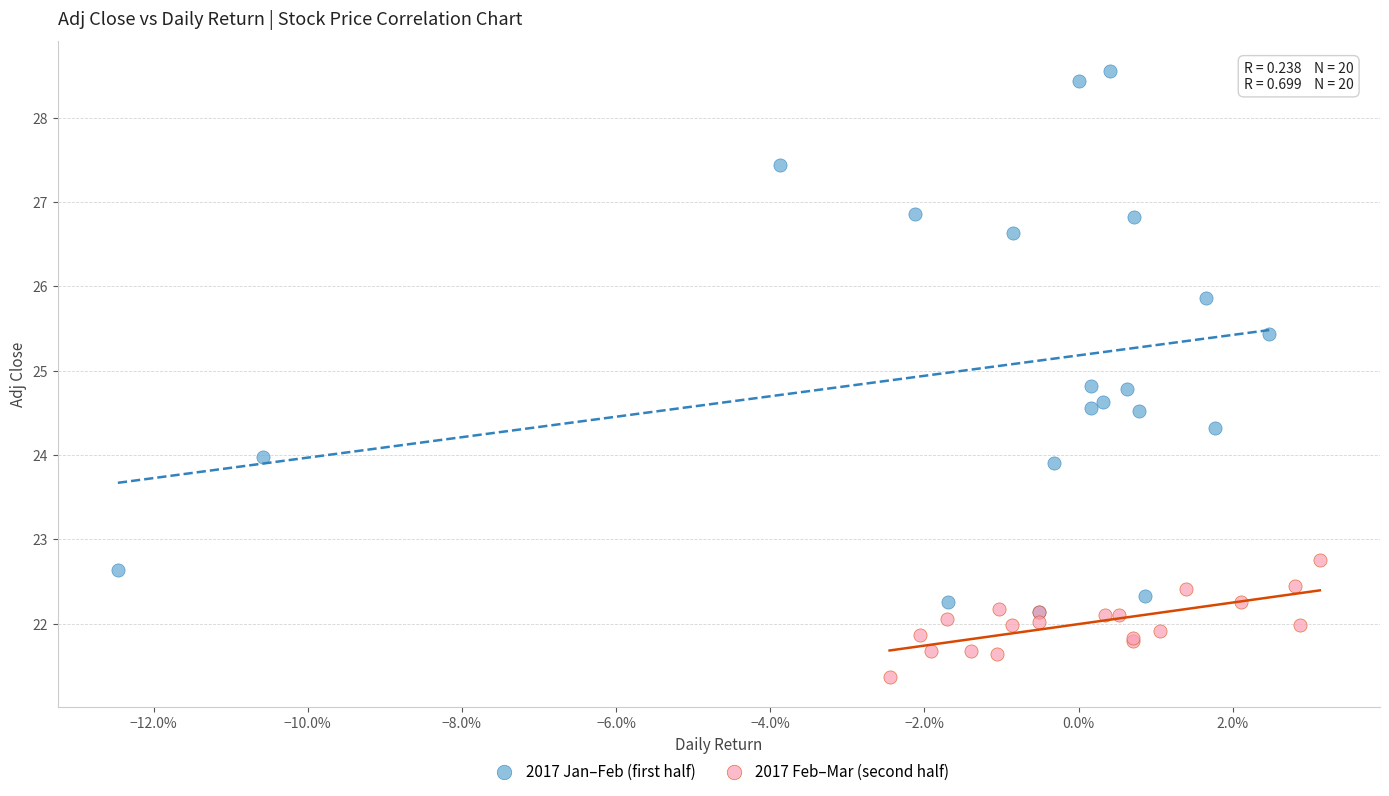

Which series contains the highest Y value?

2017 Jan–Feb (first half)